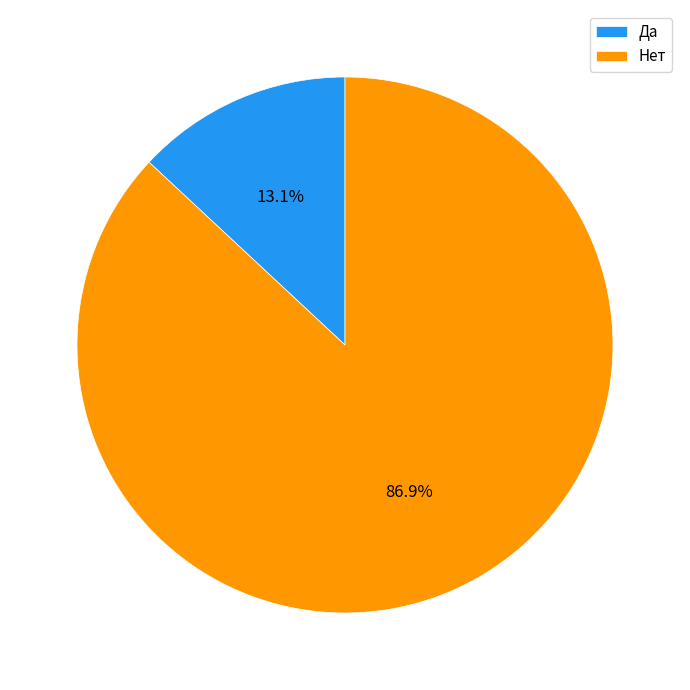

To the nearest percent, what is the difference between the Нет and Да slice percentages?

74%